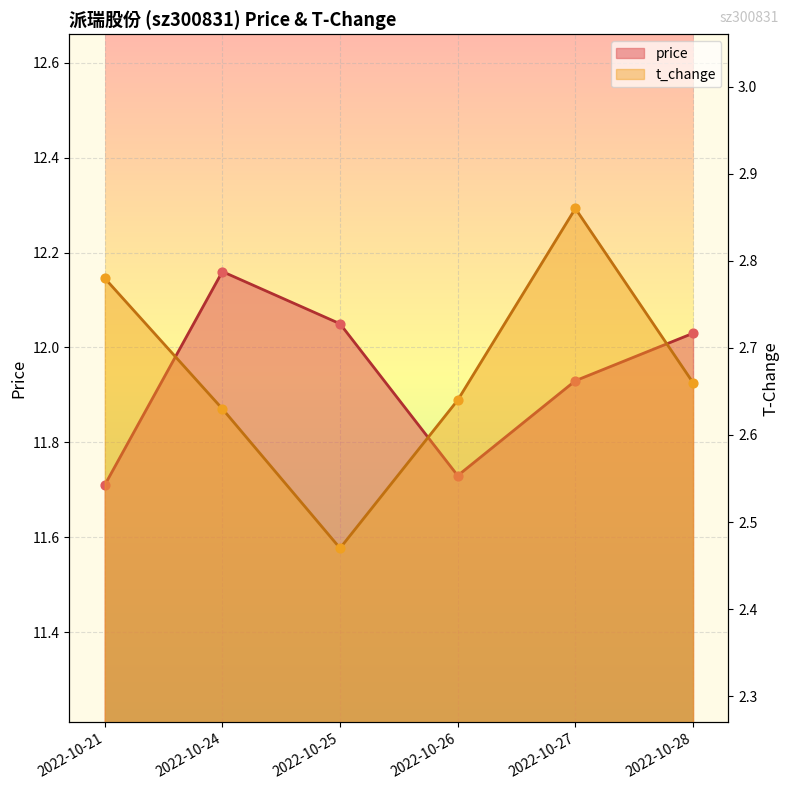

Which series has the largest total across all categories?

price